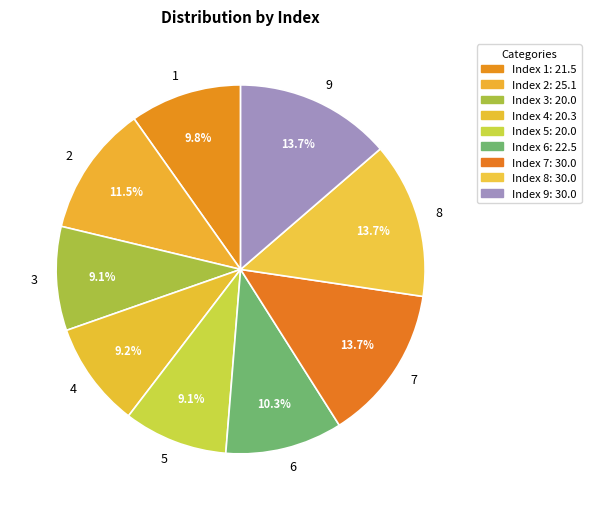

Is it true that 9 is 24% of the pie?

False